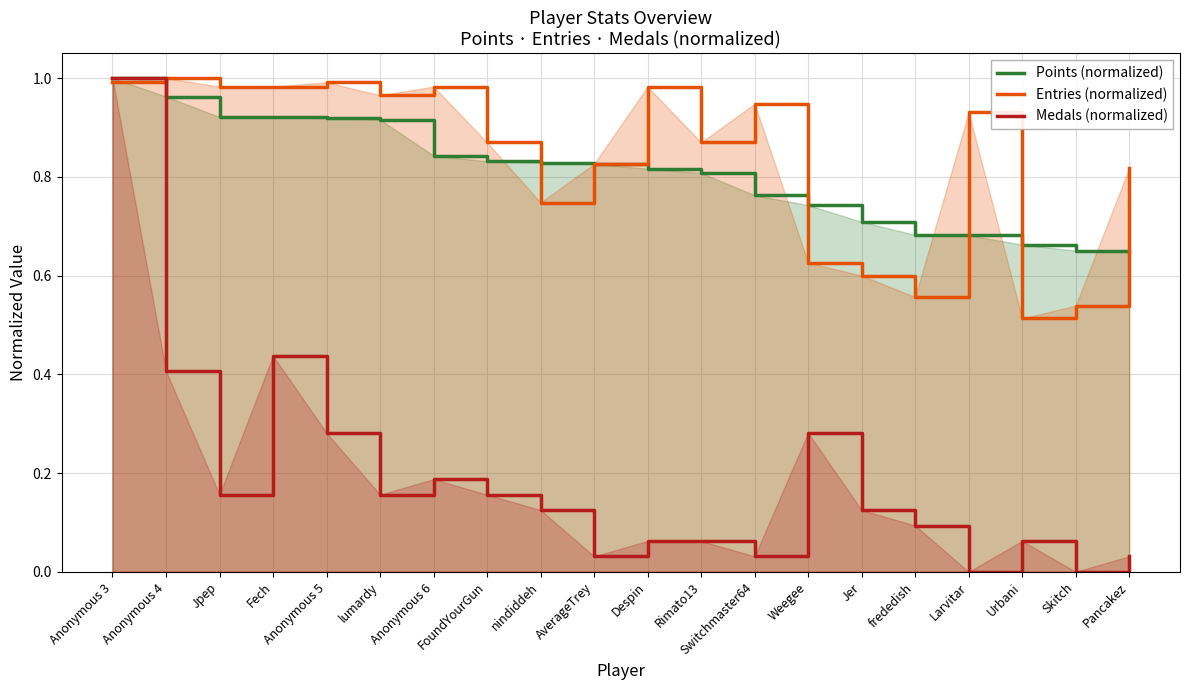

At Rimato13, list the series in order from largest to smallest.

Entries (normalized), Points (normalized), Medals (normalized)